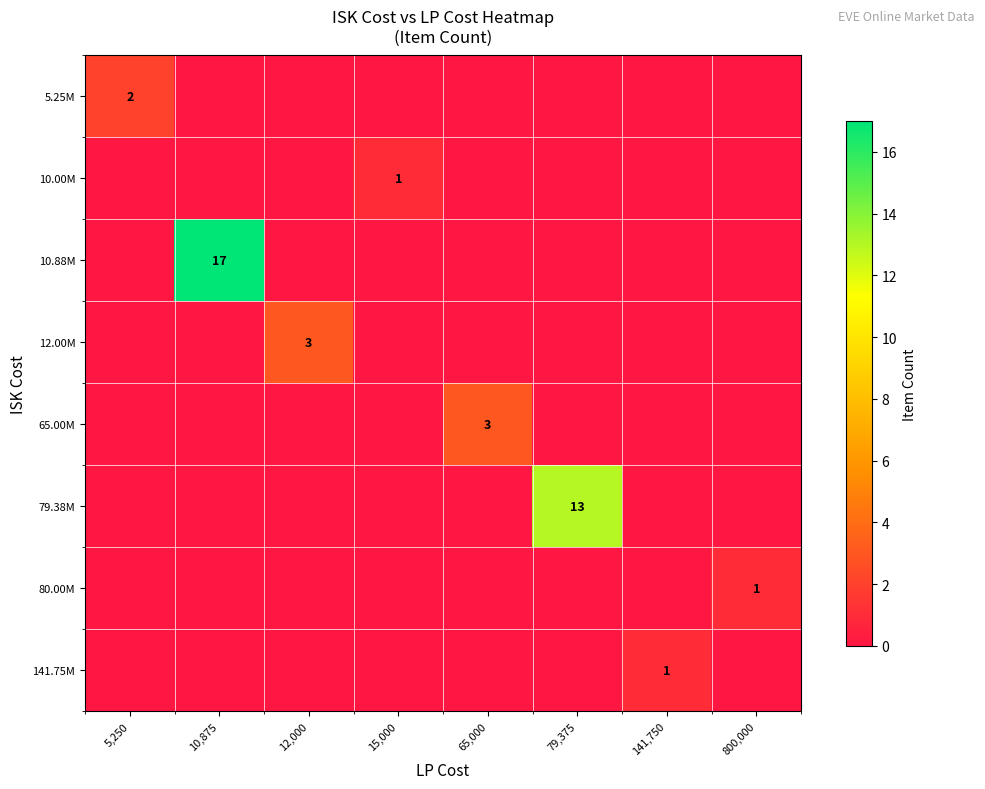

The value of 65.00M at 65,000 is 5. True or false?

False